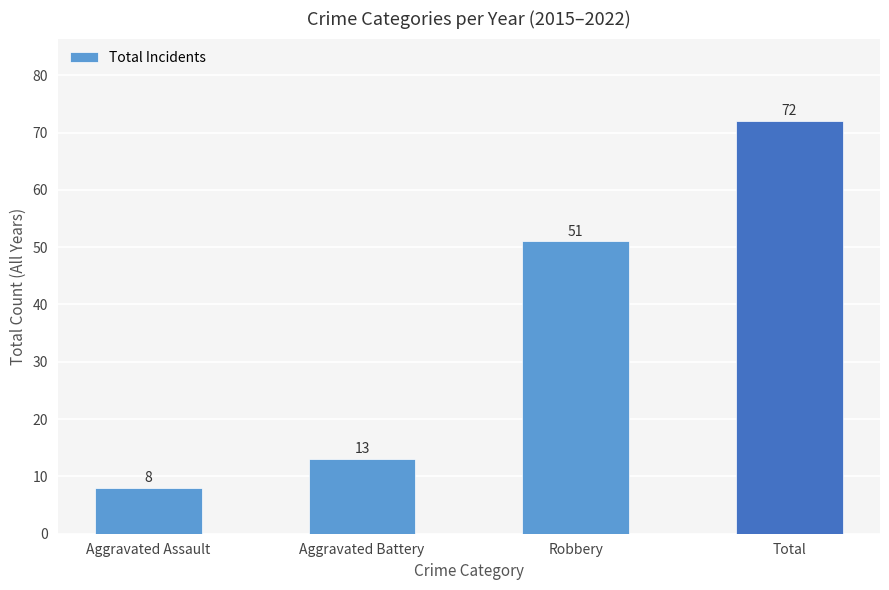

How many bars are there in total?

4